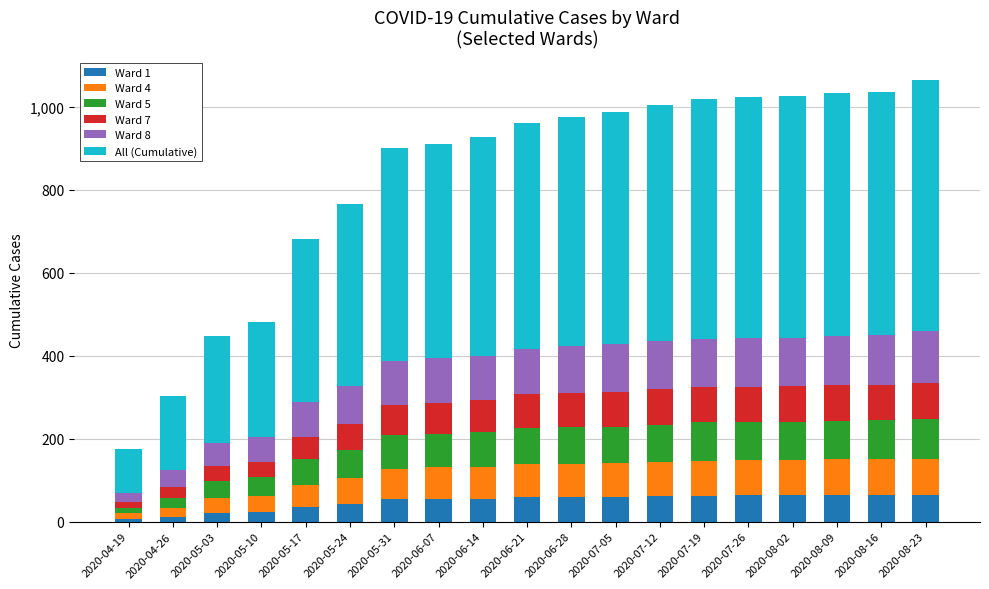

The Ward 1 series shows 100 at 2020-06-28. True or false?

False